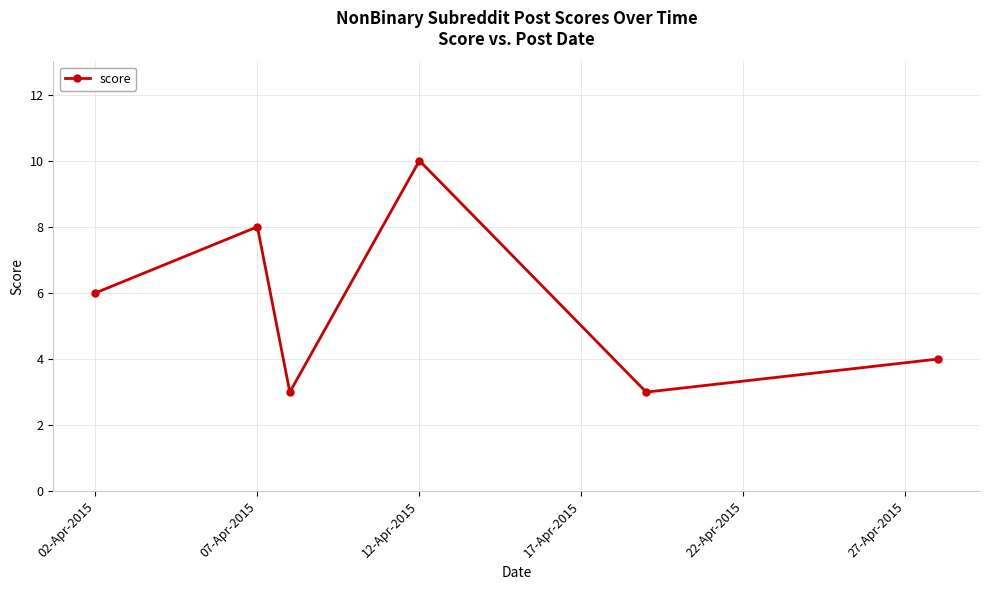

What is the value of the 5th point from the left?

3